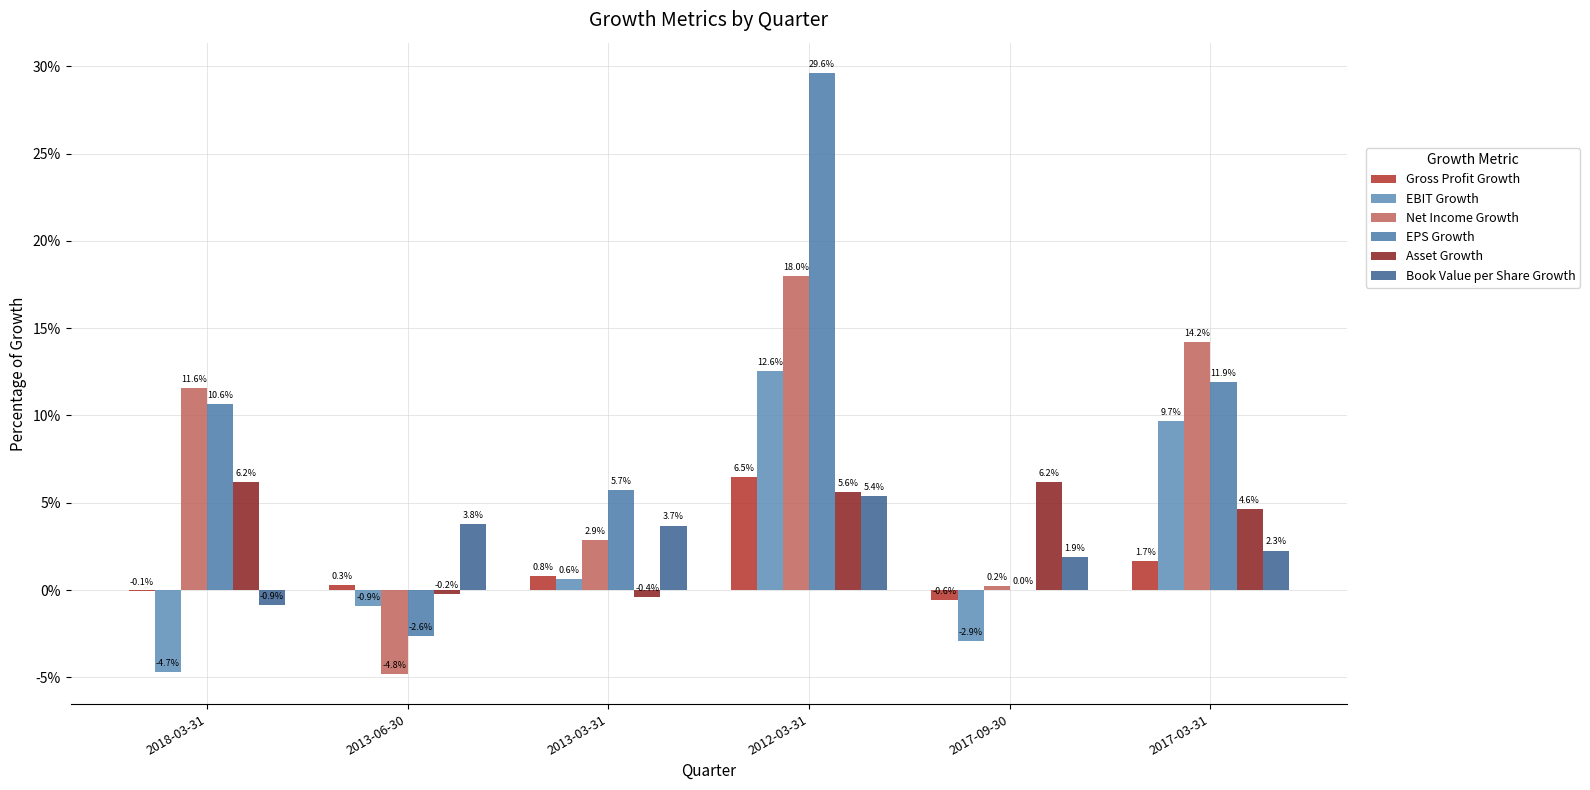

What is the sum of the Gross Profit Growth values at 2012-03-31 and 2017-09-30?

5.9